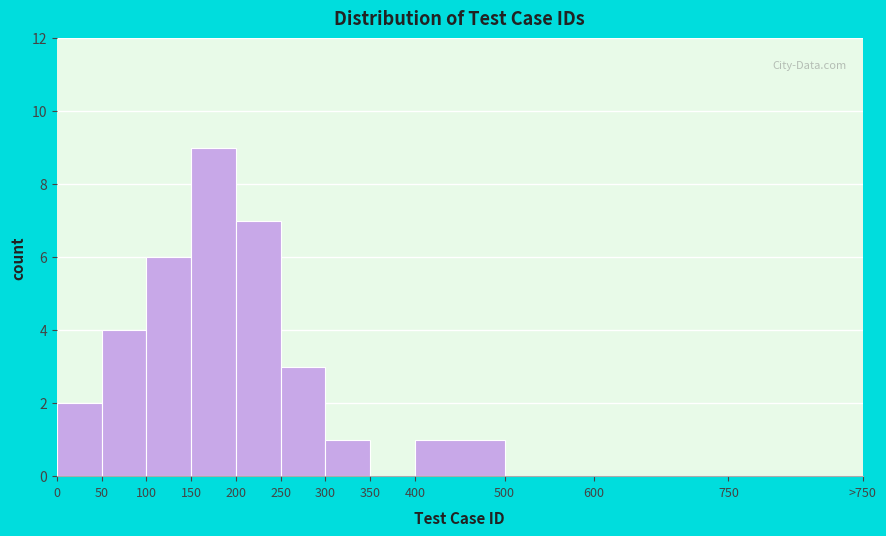

Reading left to right, extract all data points from this chart.

0=2	50=4	100=6	150=9	200=7	250=3	300=1	350=0	400=1	500=0	600=0	750=0